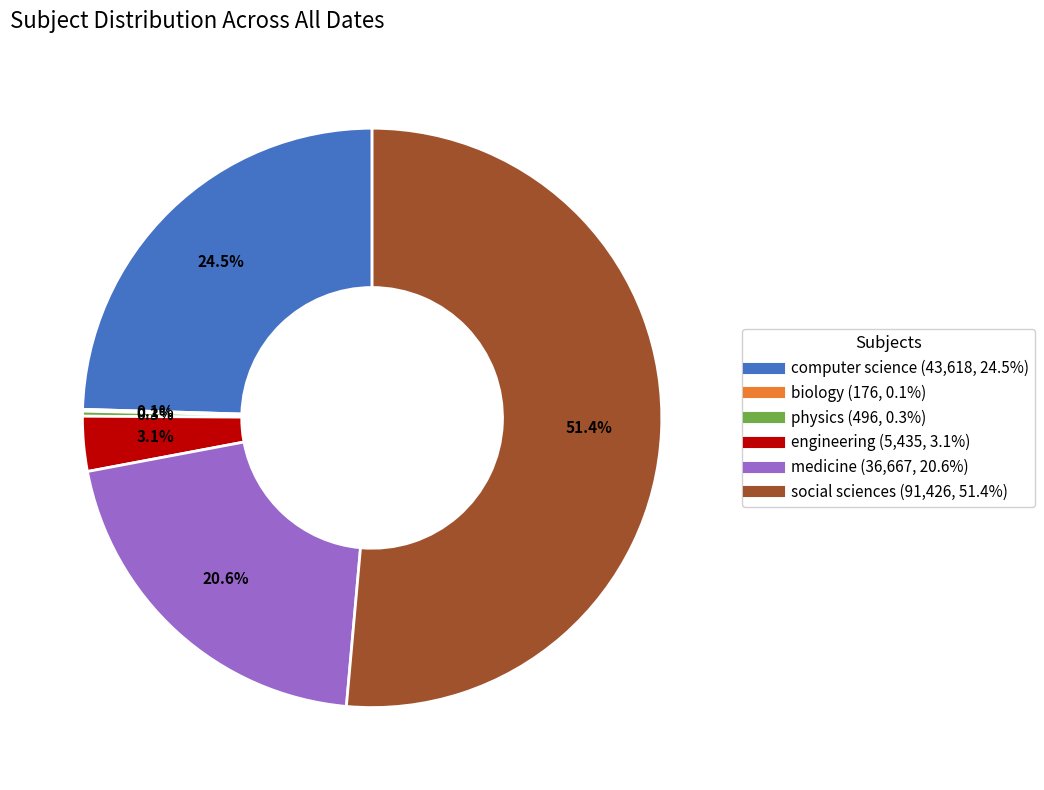

Is there a majority slice in this chart?

Yes